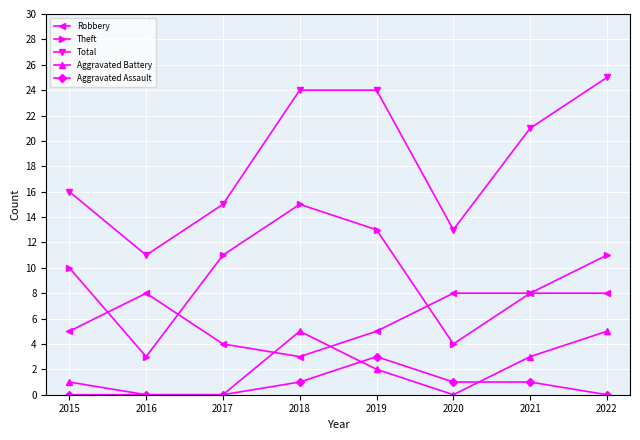

What is the total value across all series at 2020?

26